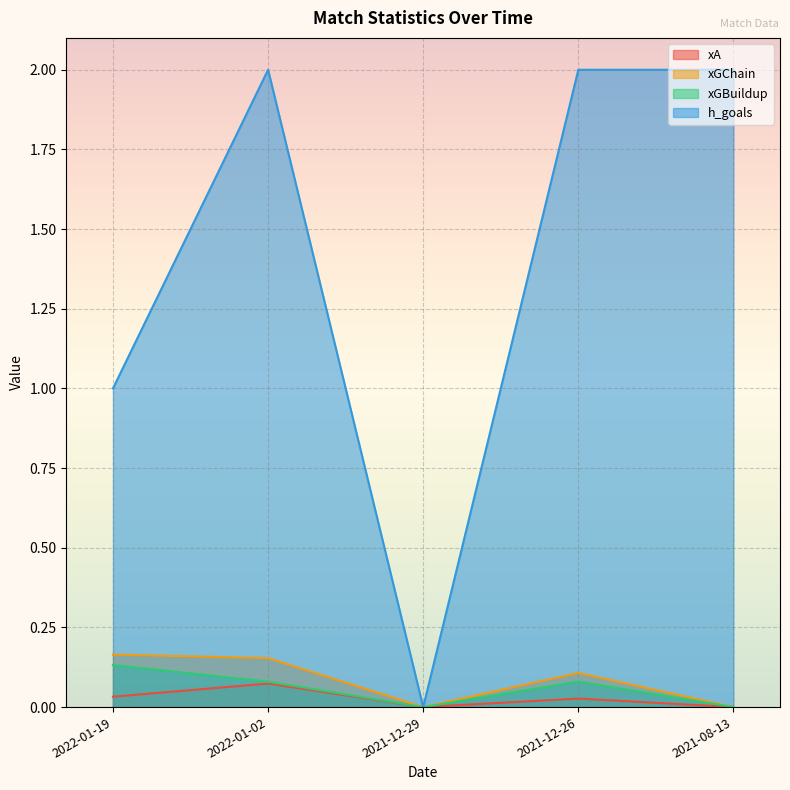

What is the value of the xGChain point at the 1st from the left?

0.2